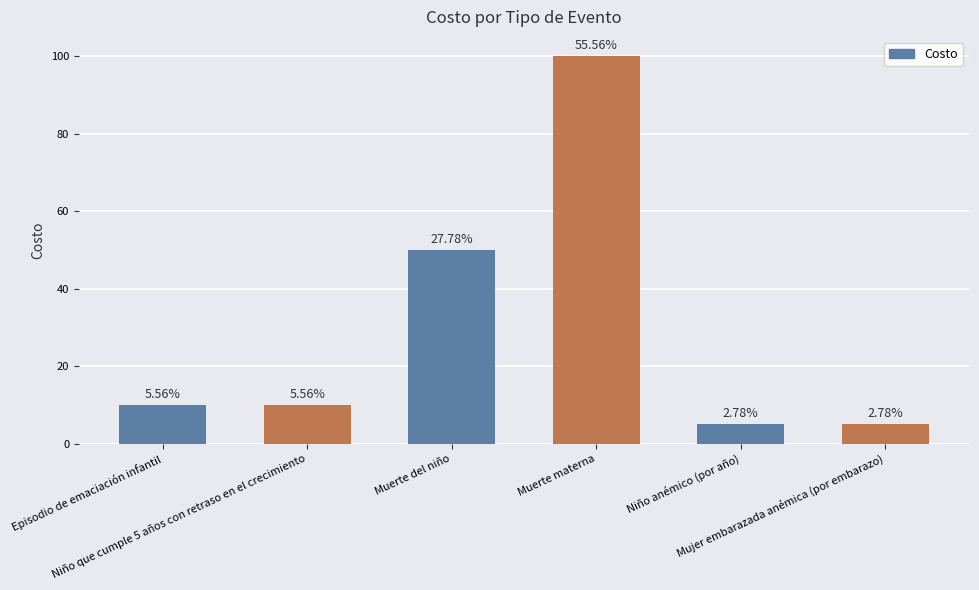

Rank the categories by value from lowest to highest.

Niño anémico (por año), Mujer embarazada anémica (por embarazo), Episodio de emaciación infantil, Niño que cumple 5 años con retraso en el crecimiento, Muerte del niño, Muerte materna